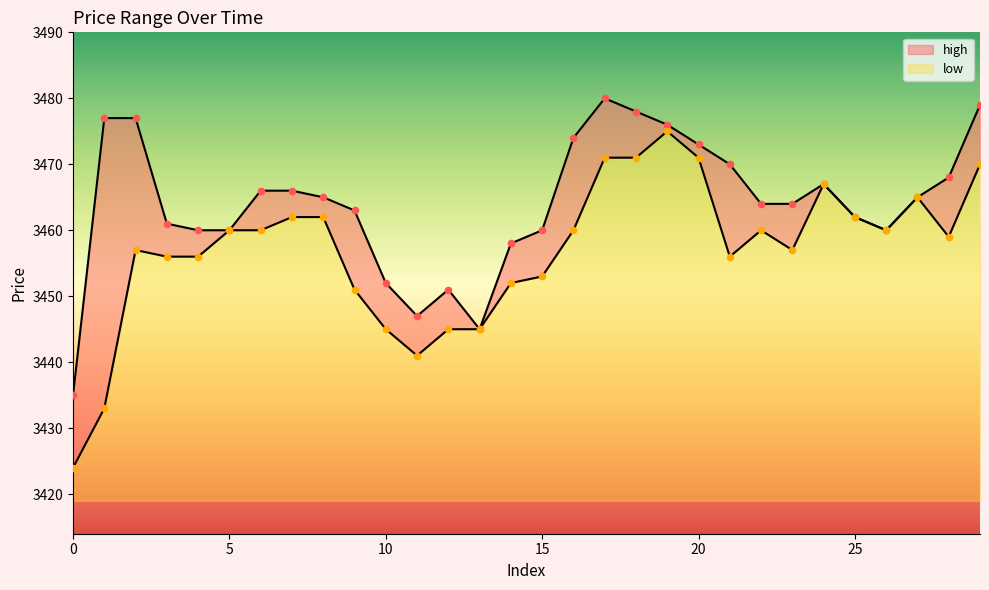

Is the value of low at 17 greater than the value of high at 14?

Yes